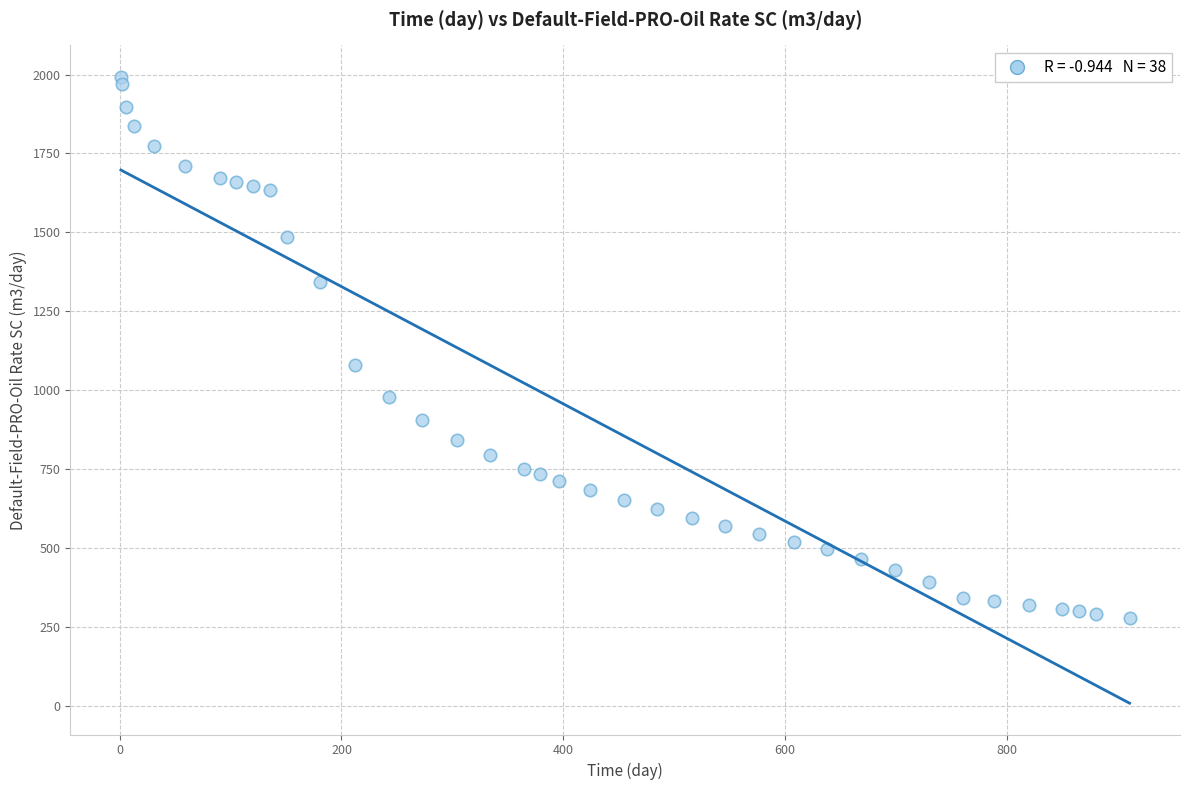

What Y value in the scatter plot is closest to 1135?

1080.7